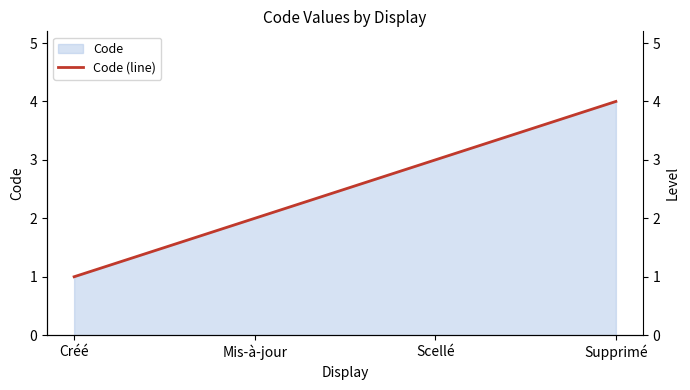

Does the chart have visible grid lines?

No